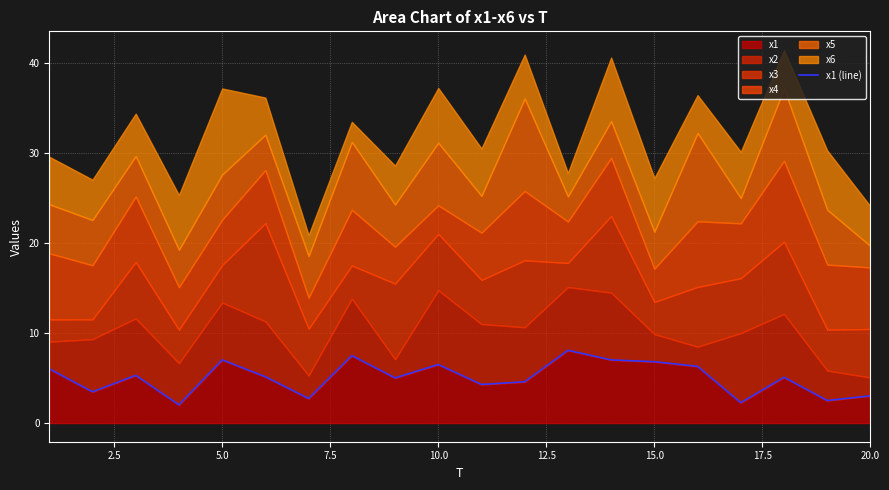

True or false: x1 has a value of 6.5 at 10.0.

True